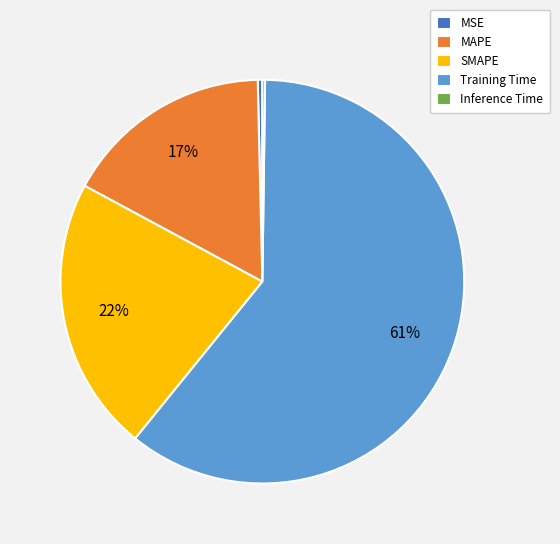

To the nearest percent, what percentage of the pie is SMAPE?

22%